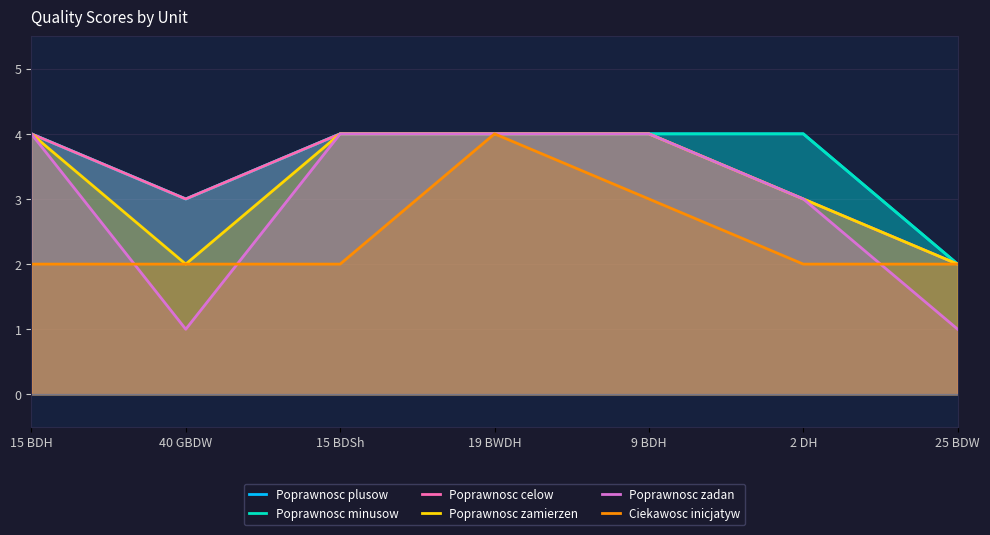

Between 19 BWDH and 15 BDH, which is larger?

19 BWDH